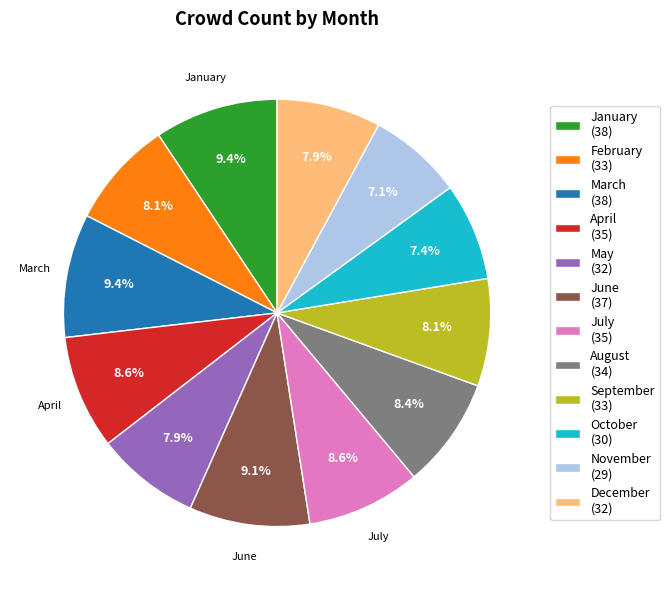

Is it true that July is 24% of the pie?

False